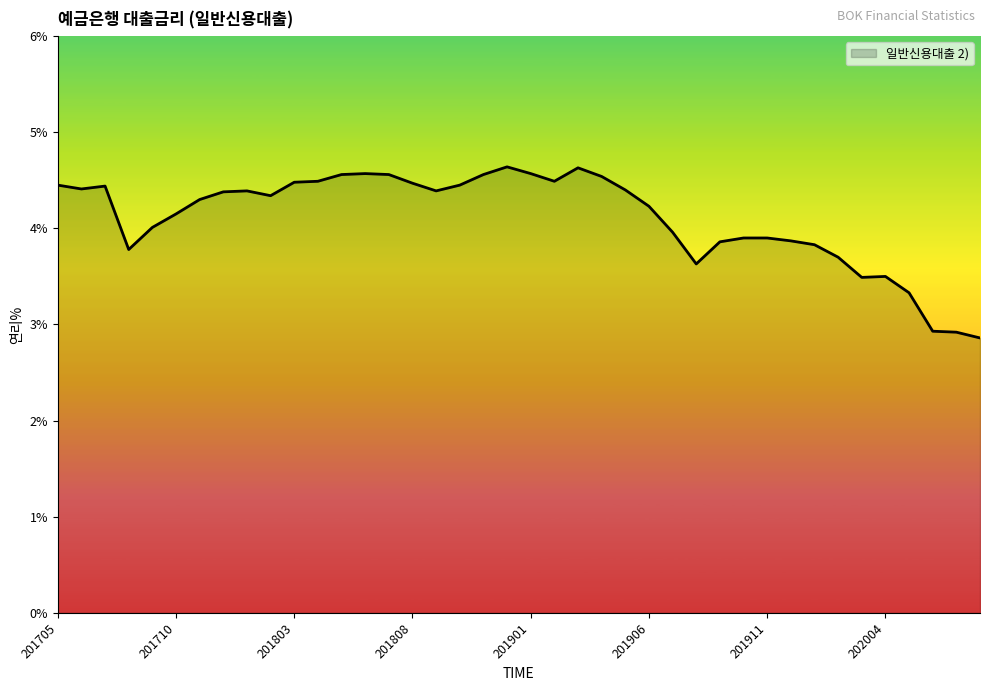

What is the minimum value shown in the chart?

2.9